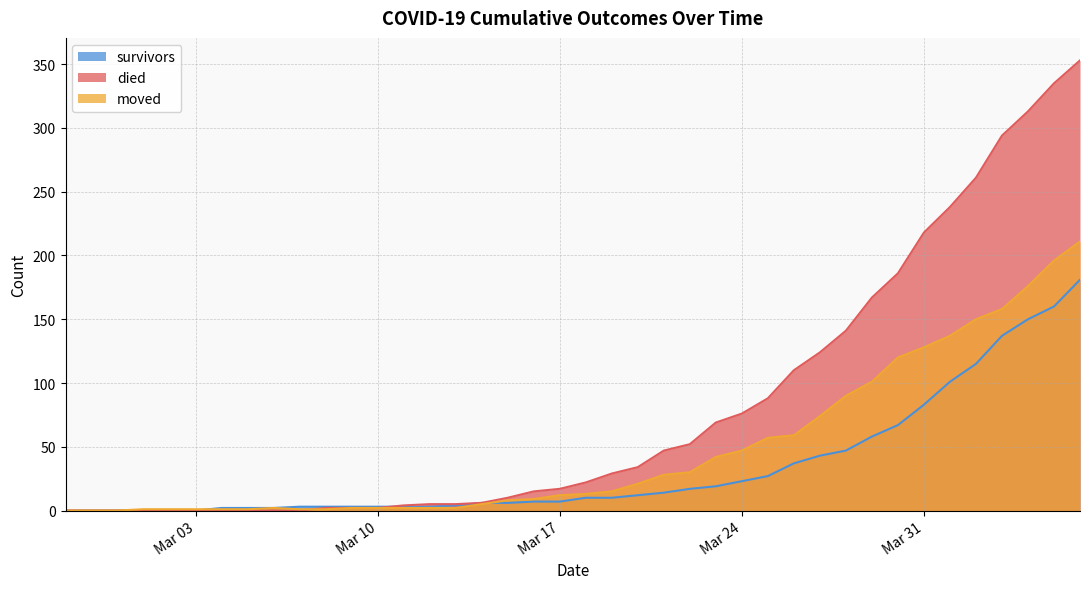

True or false: moved has a value of 59 at 2020-03-26.

True